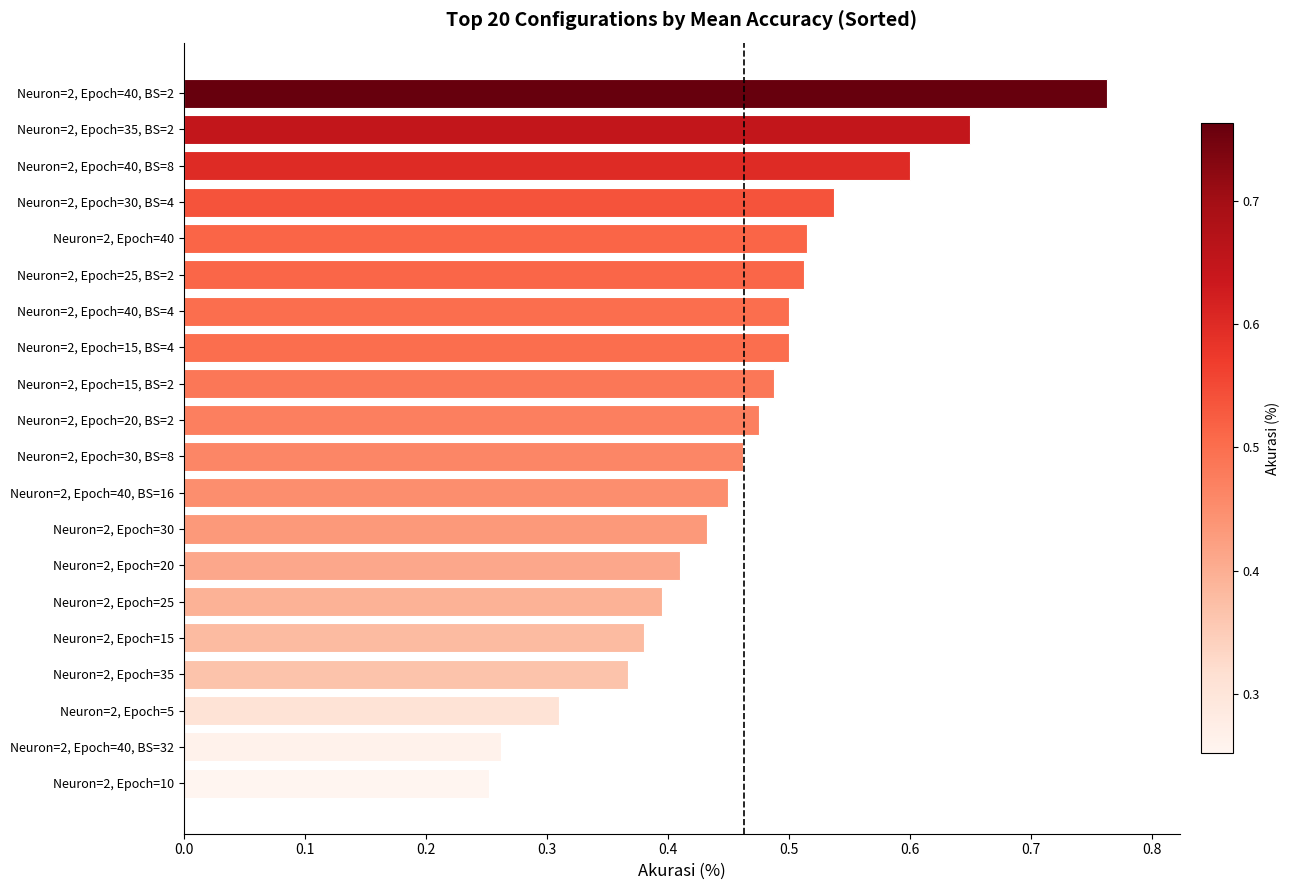

Which category has the highest value across all series?

Neuron=2, Epoch=40, BS=2